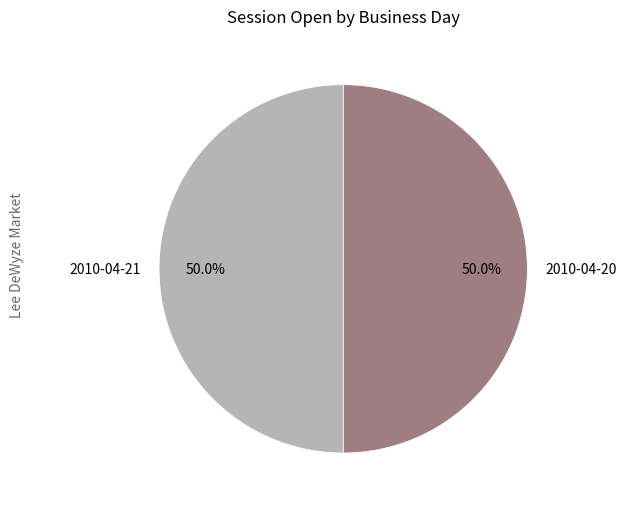

Approximately how many times larger is the value at 2010-04-21 compared to 2010-04-20?

1.0